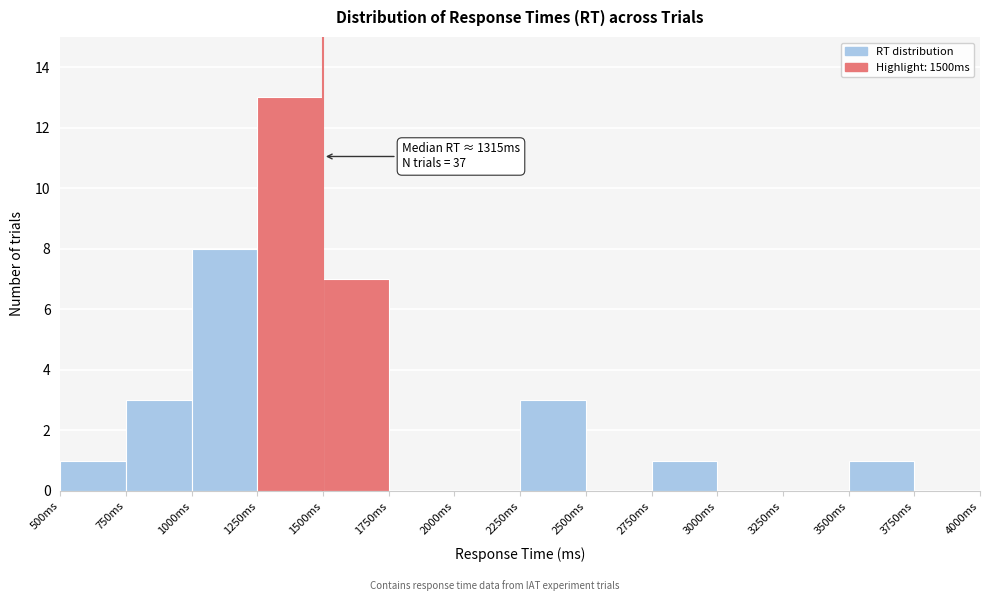

Which range on the x-axis has the tallest bar?

1250 to 1500